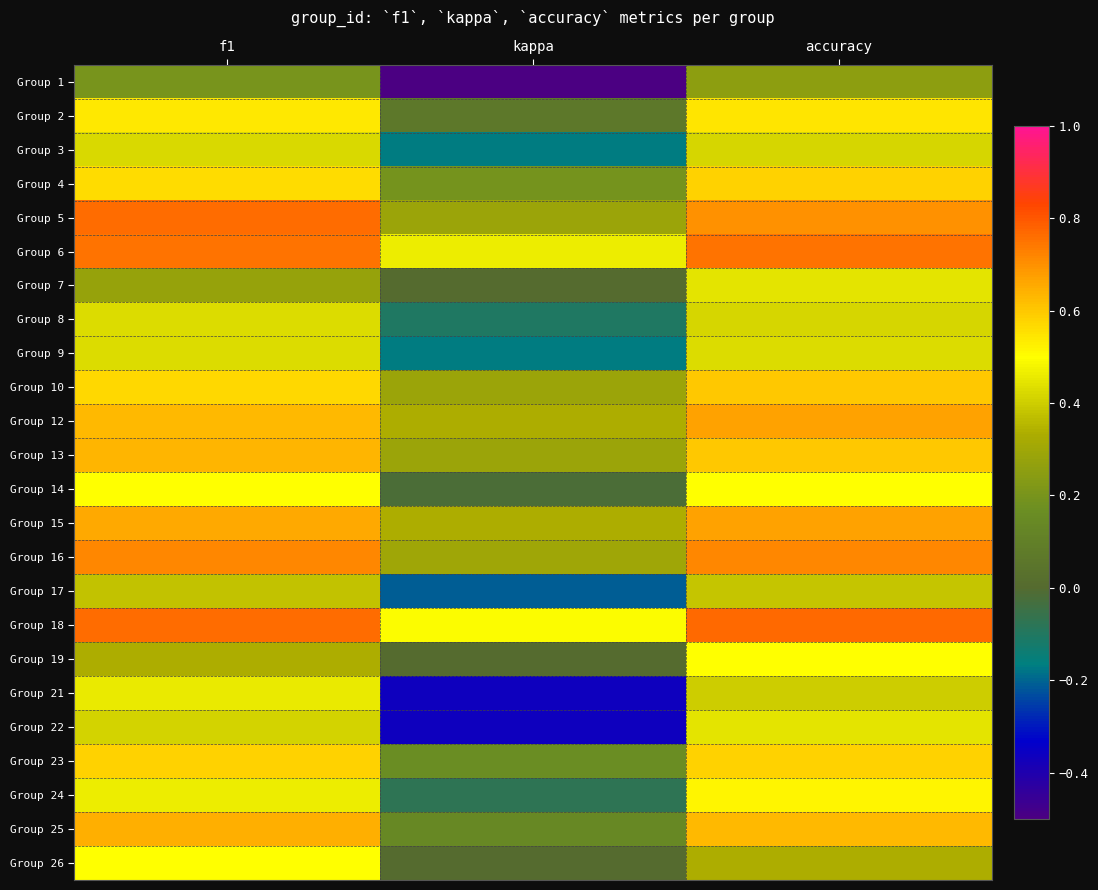

At how many categories does at least one series exceed 0?

3